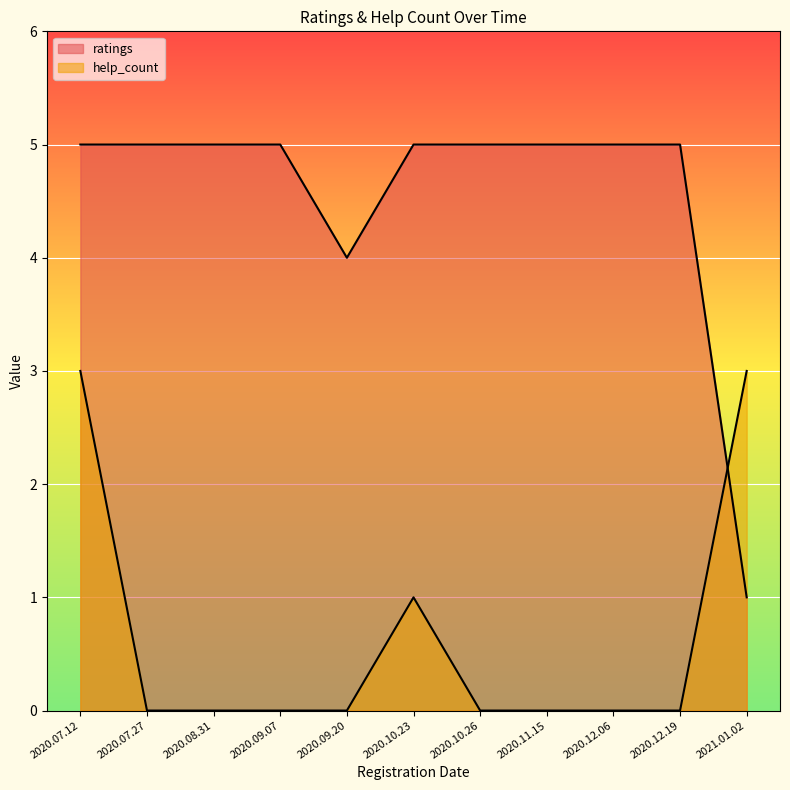

Rank the series at 2020.07.12 from highest to lowest value.

ratings, help_count